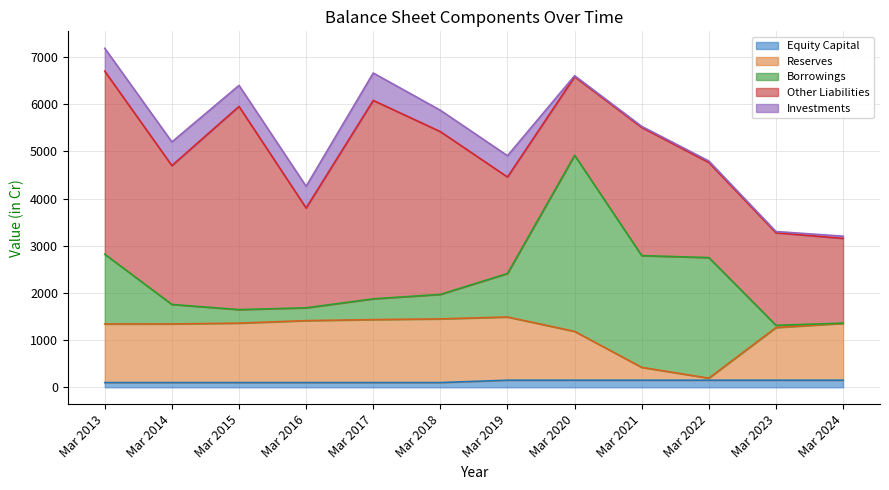

Count the number of categories in the chart.

12